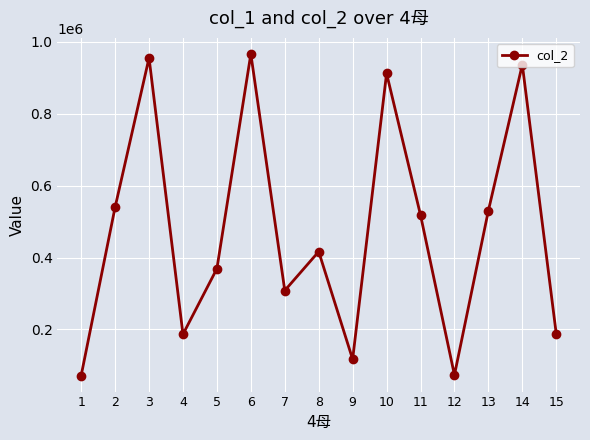

What is the value of the 15th point from the left?

187910